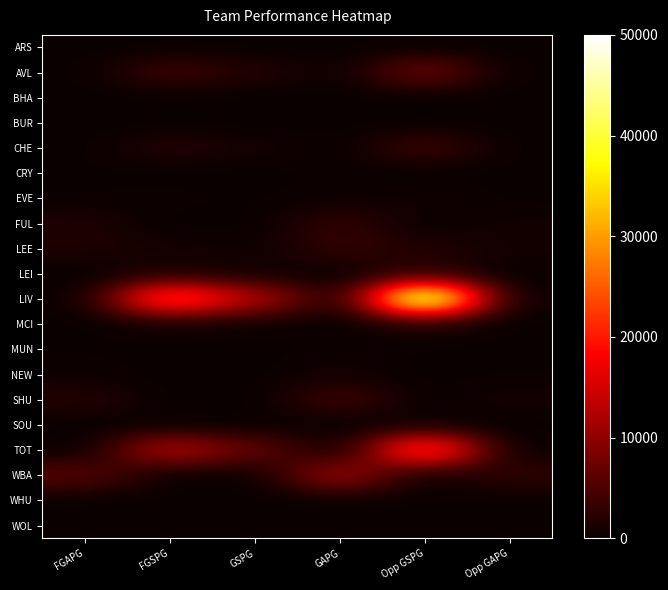

At which category is the sum across all series the highest?

Opp GSPG